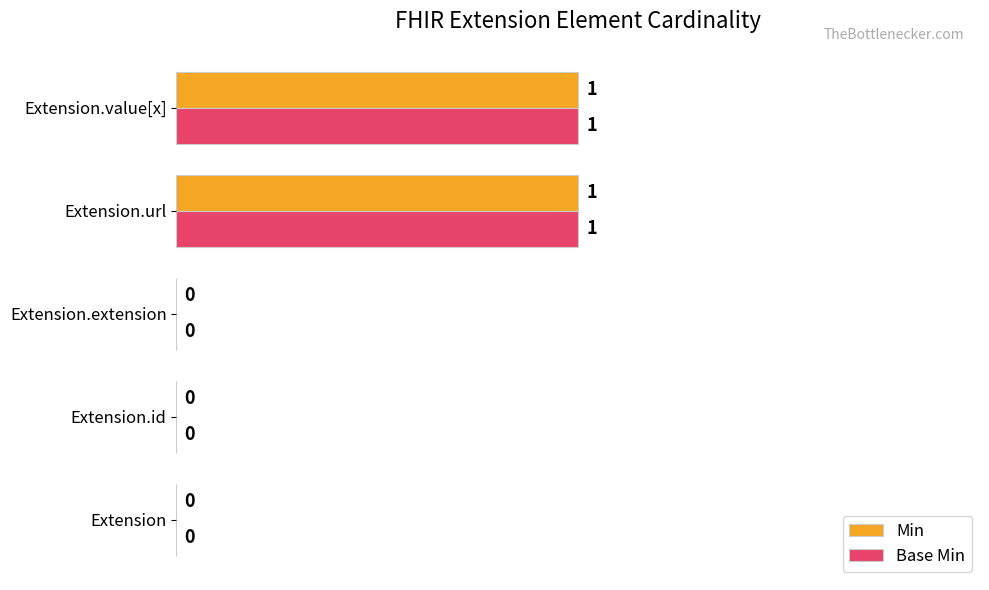

How many data points in Min are above 0?

2